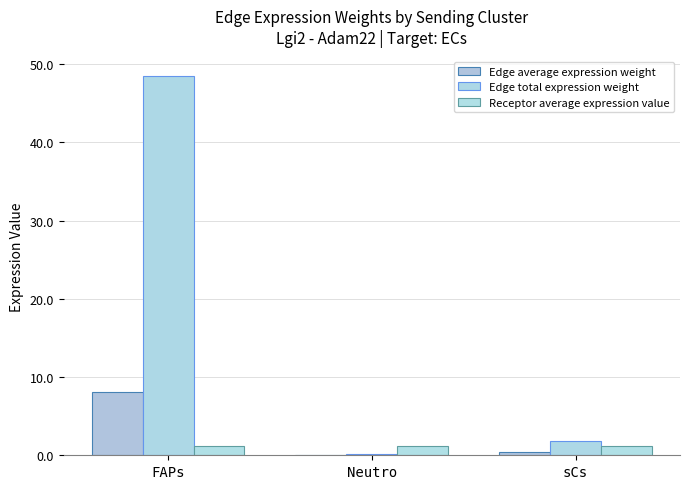

At which category is the sum across all series the highest?

FAPs